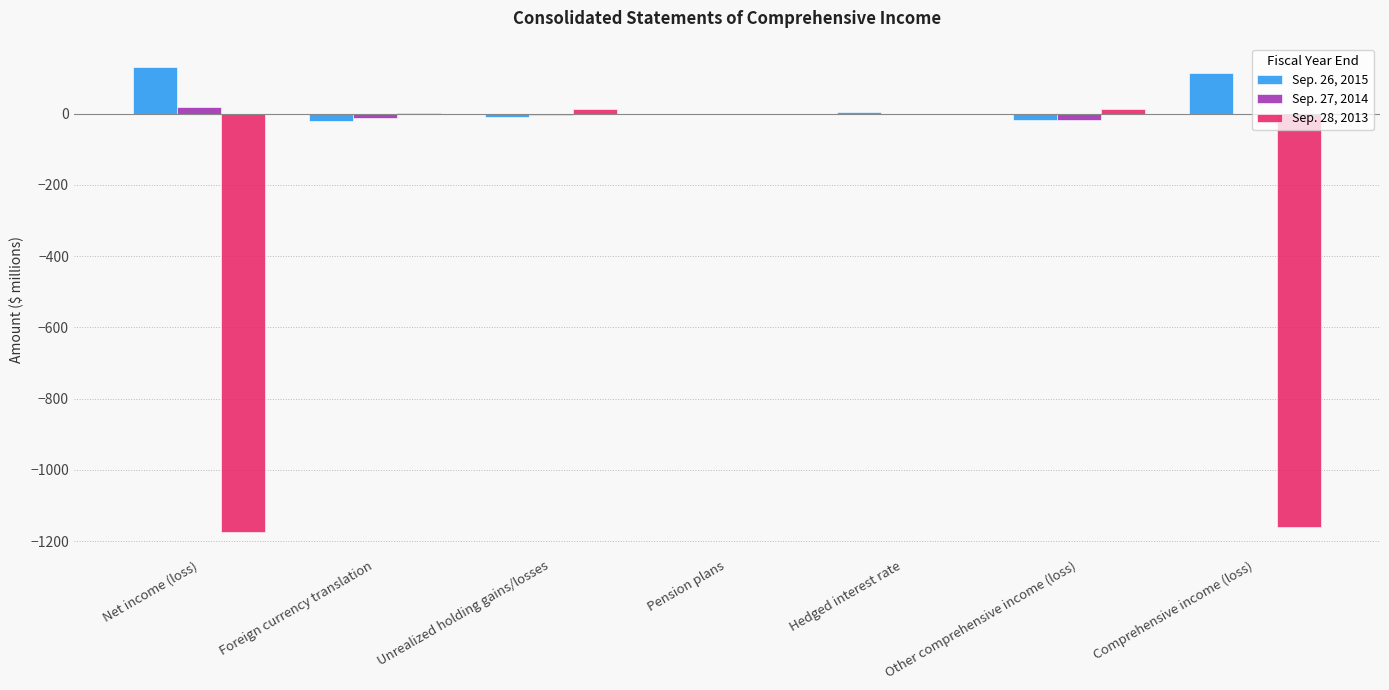

What is the average value of the Sep. 27, 2014 series?

-2.7